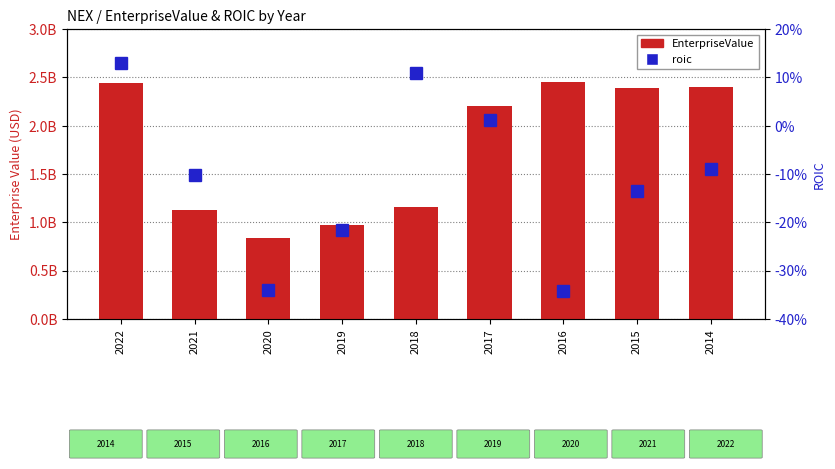

Reading left to right, list all the values displayed in this chart.

EnterpriseValue: 2022=2442729400.0	2021=1127490550.0	2020=838897800.0	2019=974587900.0	2018=1154884300.0	2017=2200096210.0	2016=2452966611.3	2015=2394473200.0	2014=2398969200.0
roic: 2022=0.1	2021=-0.1	2020=-0.3	2019=-0.2	2018=0.1	2017=0.0	2016=-0.3	2015=-0.1	2014=-0.1